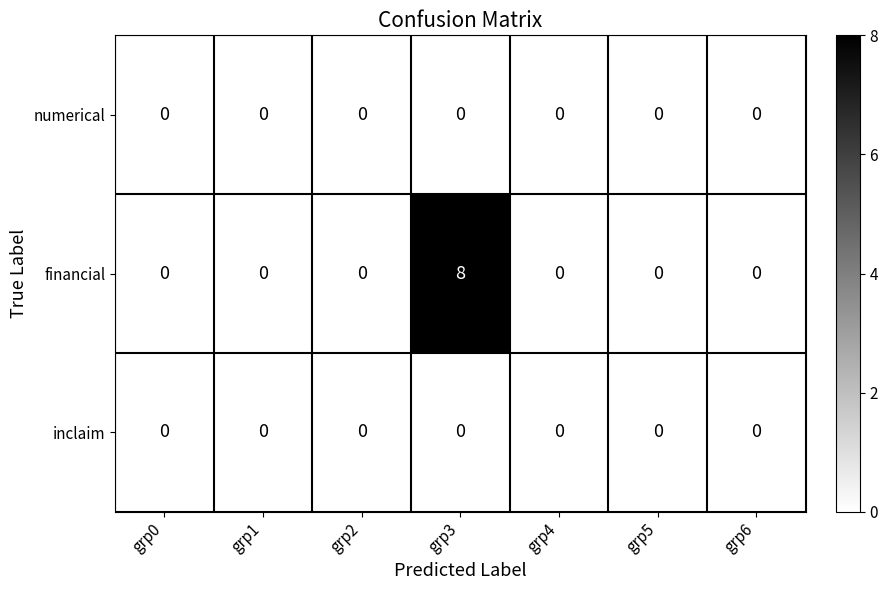

What is the maximum value shown in the chart?

8